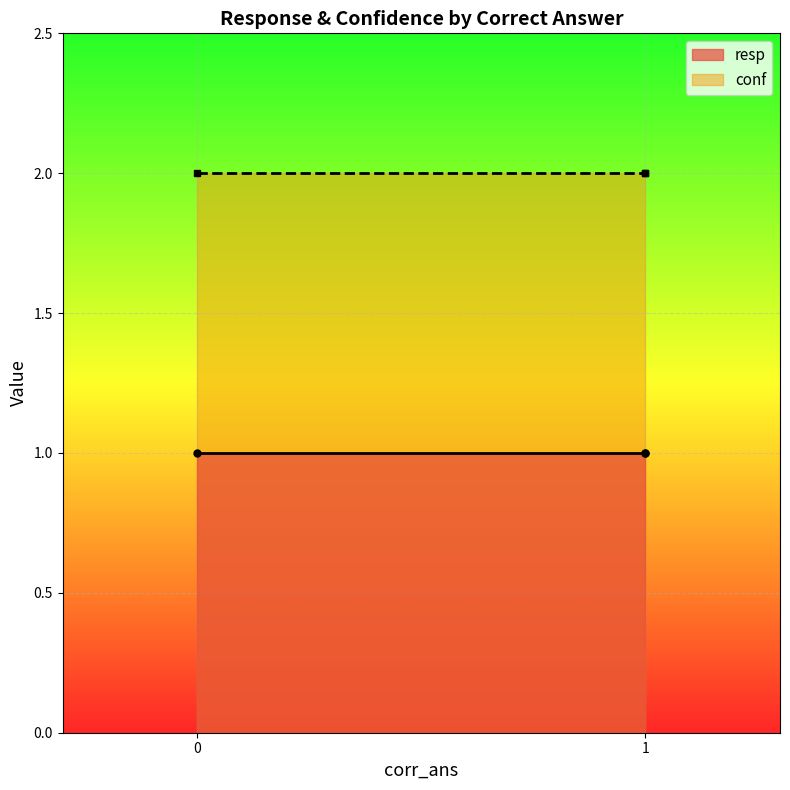

What are all the series names shown in the legend?

resp, conf